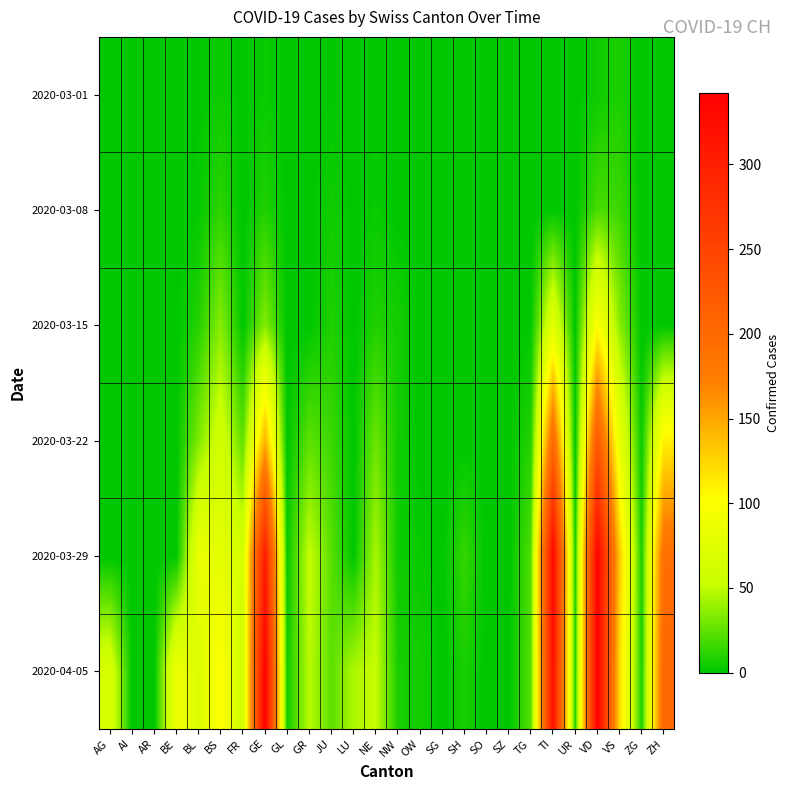

Reading left to right, list all the values displayed in this chart.

2020-03-01: AG=0	AI=0	AR=0	BE=0	BL=1	BS=4	FR=0	GE=3	GL=0	GR=0	JU=1	LU=0	NE=0	NW=0	OW=0	SG=0	SH=0	SO=0	SZ=0	TG=0	TI=0	UR=0	VD=4	VS=8	ZG=0	ZH=0
2020-03-08: AG=0	AI=0	AR=0	BE=0	BL=2	BS=12	FR=0	GE=9	GL=0	GR=0	JU=5	LU=0	NE=3	NW=0	OW=0	SG=0	SH=0	SO=0	SZ=0	TG=0	TI=0	UR=0	VD=19	VS=16	ZG=0	ZH=0
2020-03-15: AG=0	AI=0	AR=0	BE=0	BL=10	BS=35	FR=0	GE=34	GL=0	GR=0	JU=9	LU=0	NE=9	NW=6	OW=0	SG=0	SH=0	SO=0	SZ=0	TG=1	TI=76	UR=0	VD=100	VS=36	ZG=0	ZH=0
2020-03-22: AG=0	AI=0	AR=0	BE=0	BL=33	BS=62	FR=24	GE=143	GL=0	GR=24	JU=16	LU=0	NE=28	NW=5	OW=0	SG=0	SH=0	SO=0	SZ=0	TG=10	TI=200	UR=0	VD=223	VS=82	ZG=3	ZH=110
2020-03-29: AG=0	AI=0	AR=0	BE=0	BL=84	BS=78	FR=63	GE=306	GL=2	GR=52	JU=23	LU=0	NE=44	NW=4	OW=3	SG=0	SH=14	SO=0	SZ=0	TG=21	TI=333	UR=7	VD=340	VS=132	ZG=7	ZH=194
2020-04-05: AG=67	AI=0	AR=0	BE=89	BL=69	BS=102	FR=58	GE=342	GL=5	GR=48	JU=24	LU=45	NE=52	NW=7	OW=6	SG=0	SH=7	SO=0	SZ=0	TG=22	TI=320	UR=10	VD=342	VS=122	ZG=8	ZH=203